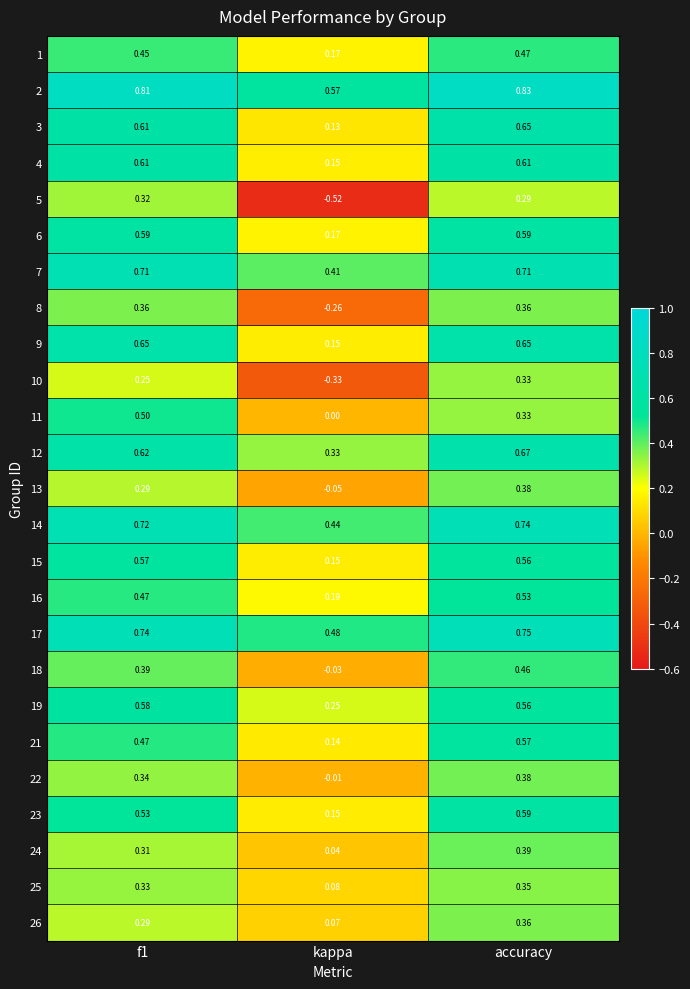

At which label is 12 closest to 0?

kappa